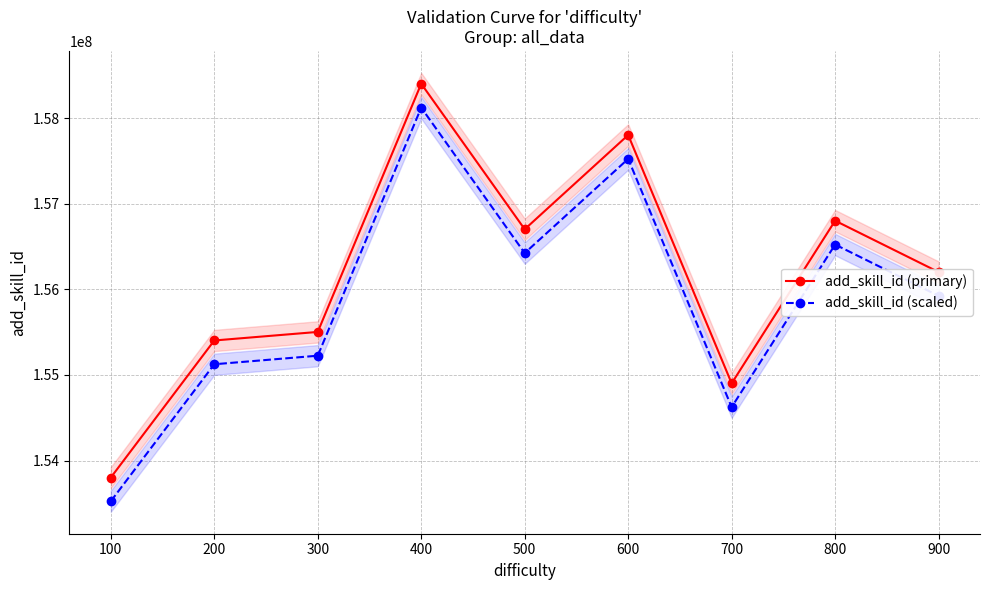

List the series in order of their overall mean, highest first.

add_skill_id (primary), add_skill_id (scaled)